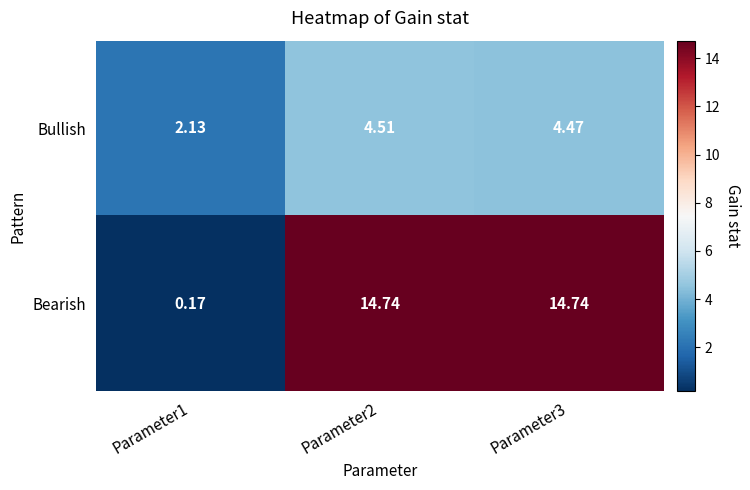

List the series in order of their overall mean, lowest first.

Bullish, Bearish